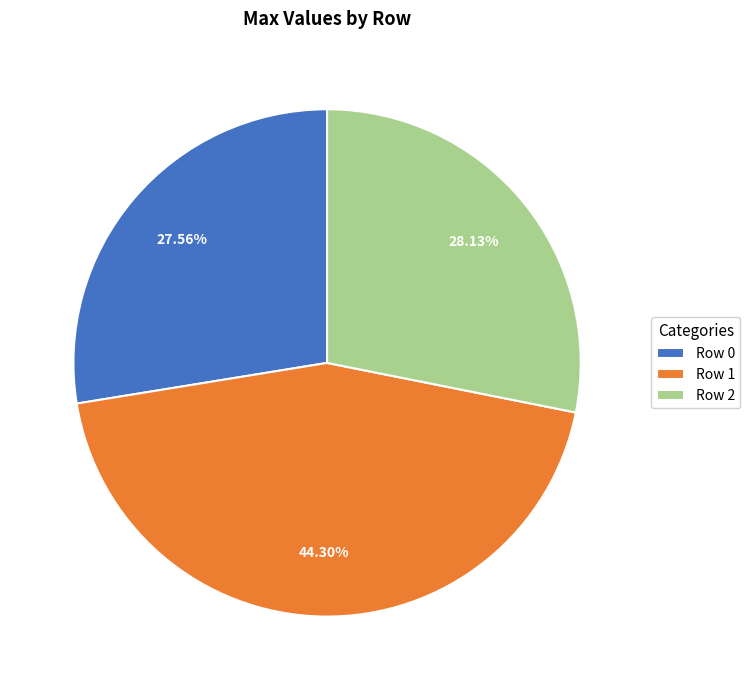

How many slices are in this pie chart?

3